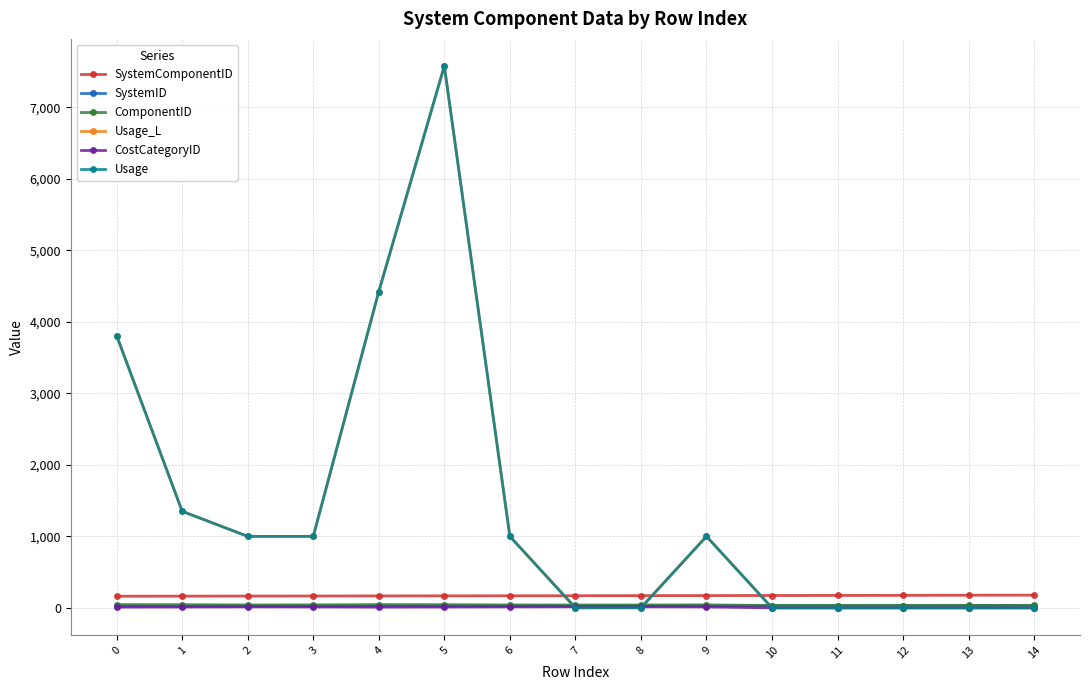

What is the highest value of the CostCategoryID series?

15.0